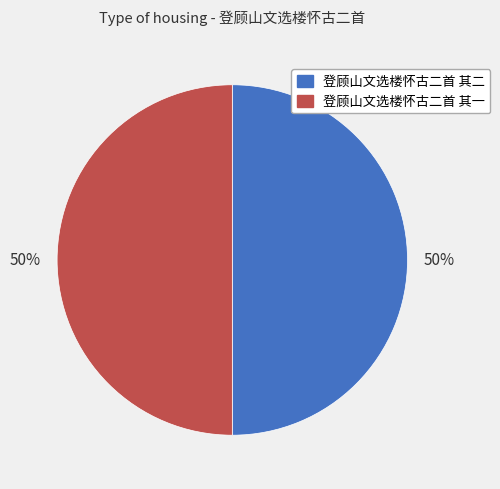

To the nearest percent, what is the combined percentage of 登顾山文选楼怀古二首 其二 and 登顾山文选楼怀古二首 其一?

100%